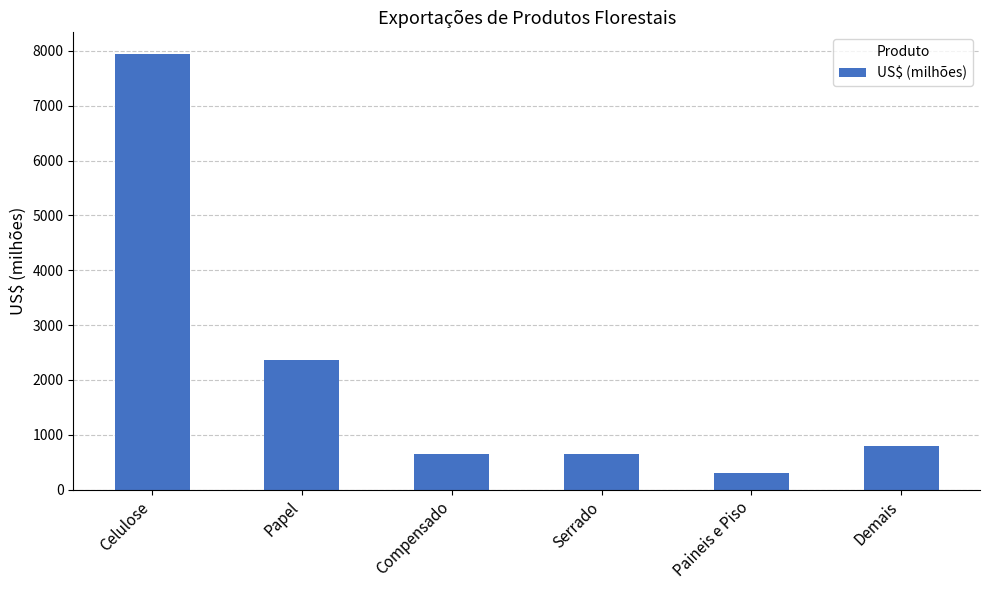

At which category does the chart reach its minimum across all series?

Paineis e Piso